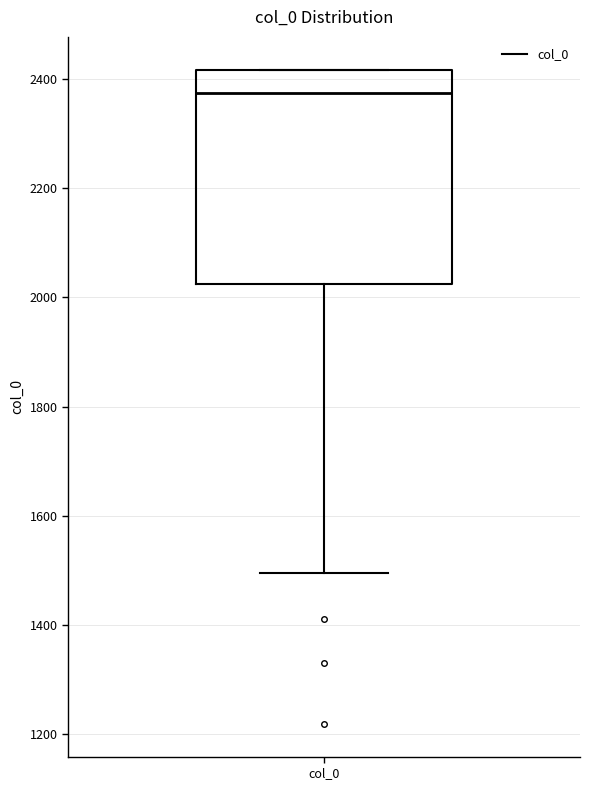

Transcribe this box plot: give where the median line is, the range the box spans, and where the two whiskers end, as read against the y-axis. The values are not printed on the chart, so give them approximately, as read against the axis.

median 2380, box 2020 to 2420, whiskers 1500 to 2420